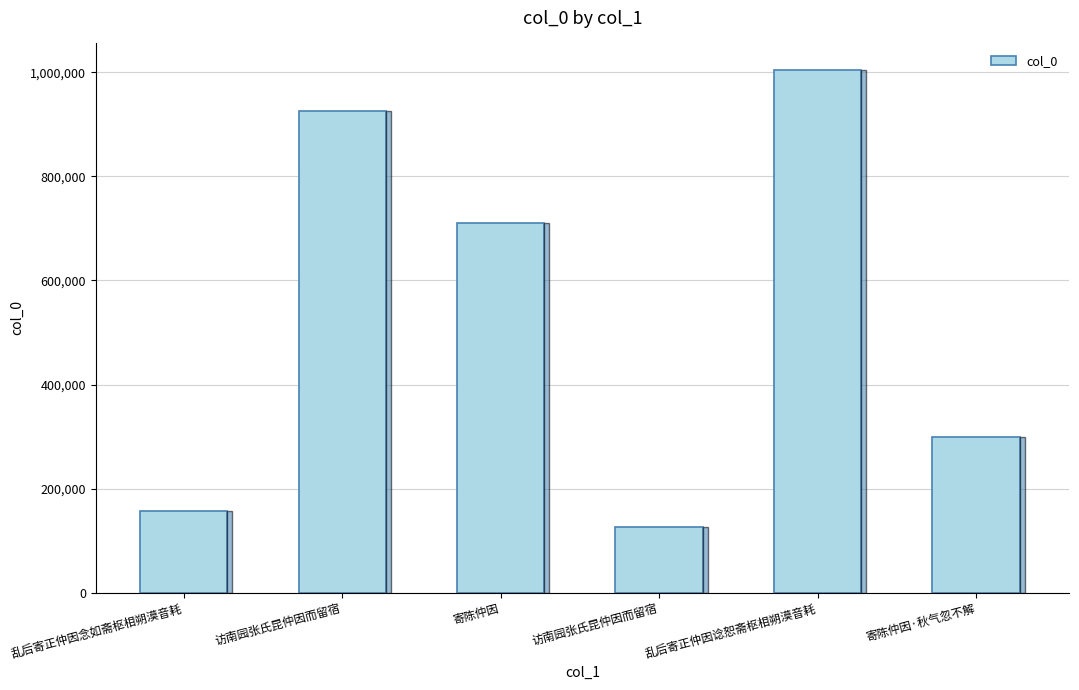

Is it true that the value at 寄陈仲因·秋气忽不解 is 299638?

True